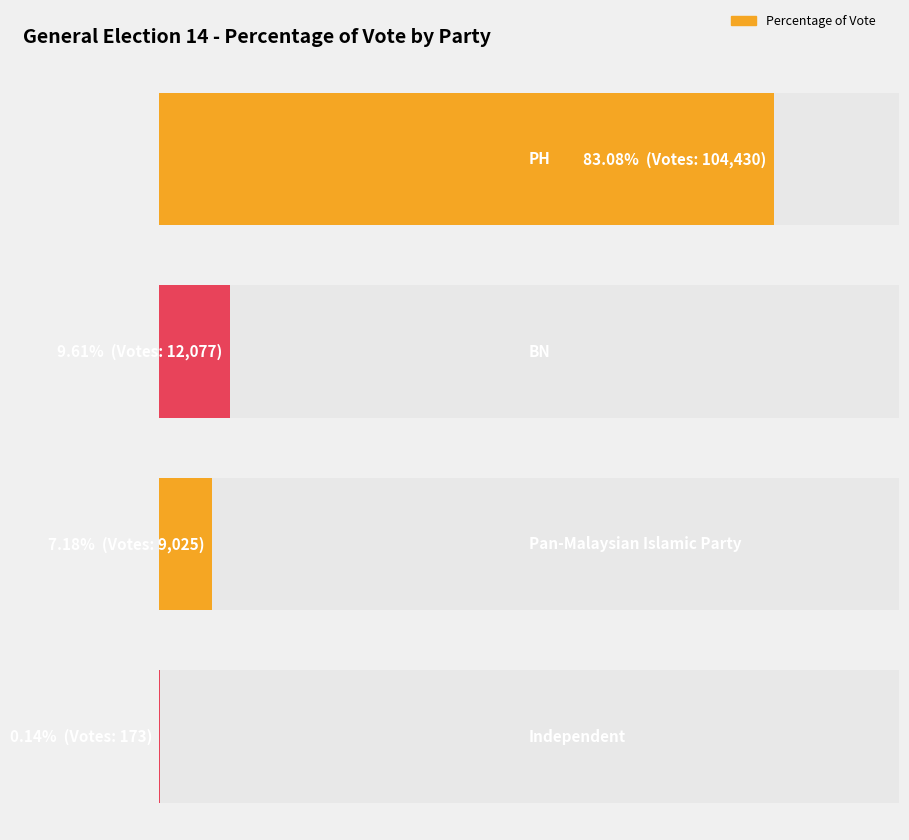

Is it true that Vote Count equals 302.3 at Independent?

False